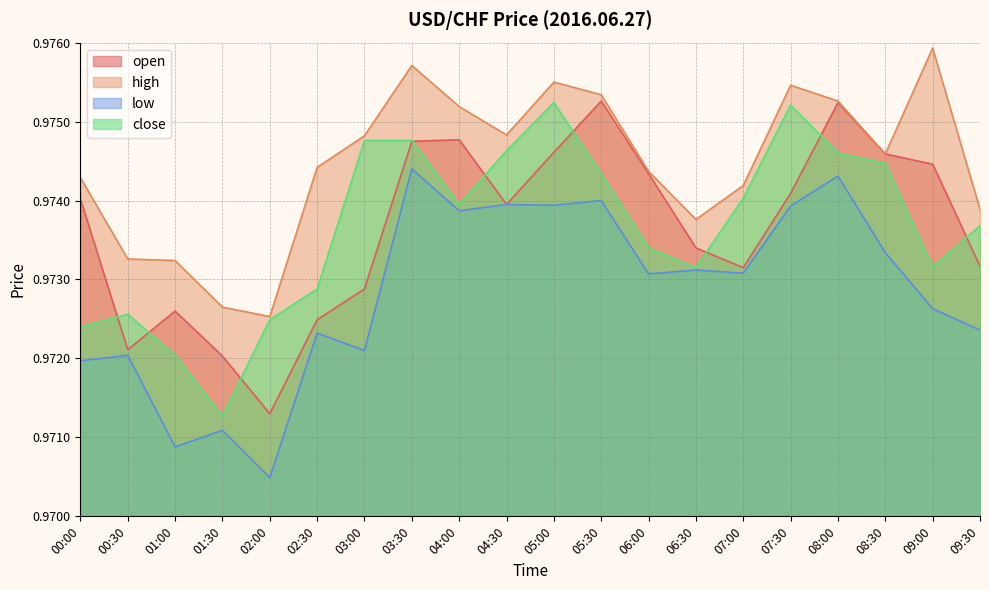

True or false: open has more than 1 interior local peaks.

True